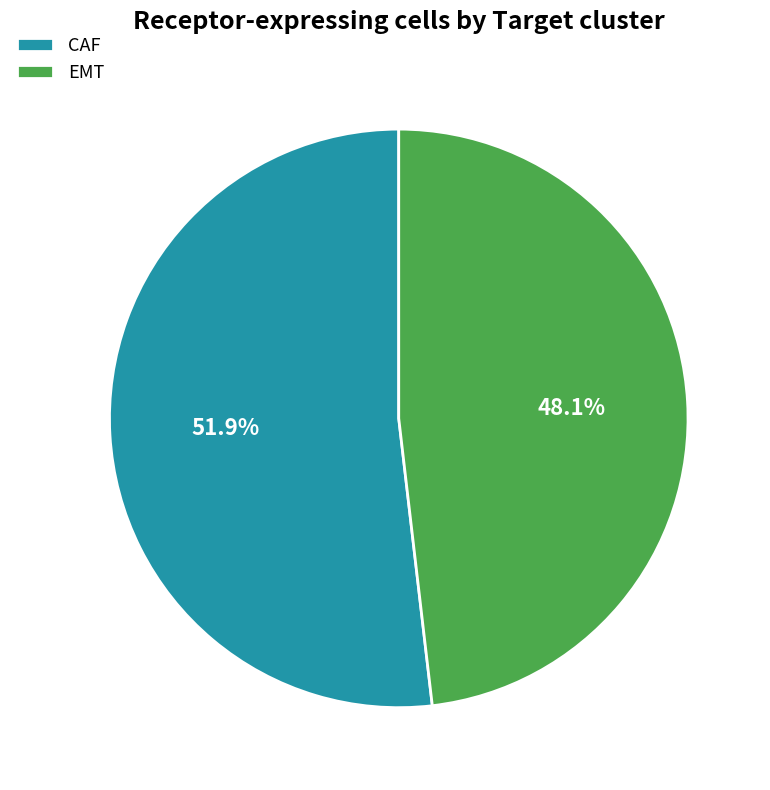

Is it true that CAF is 63% of the pie?

False